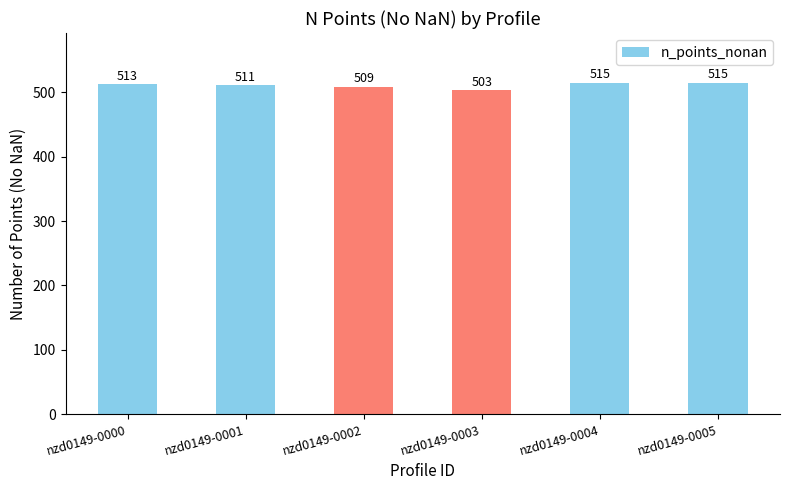

What is the approximate value at nzd0149-0003, to the nearest 5?

505